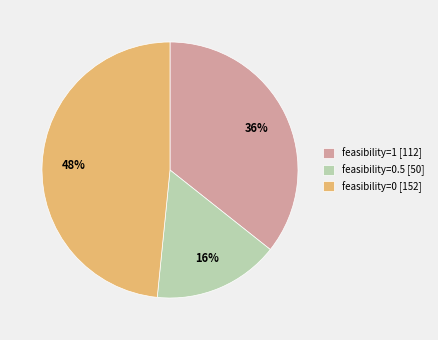

Is the sum of feasibility=0.5 [50] and feasibility=1 [112] greater than half?

Yes